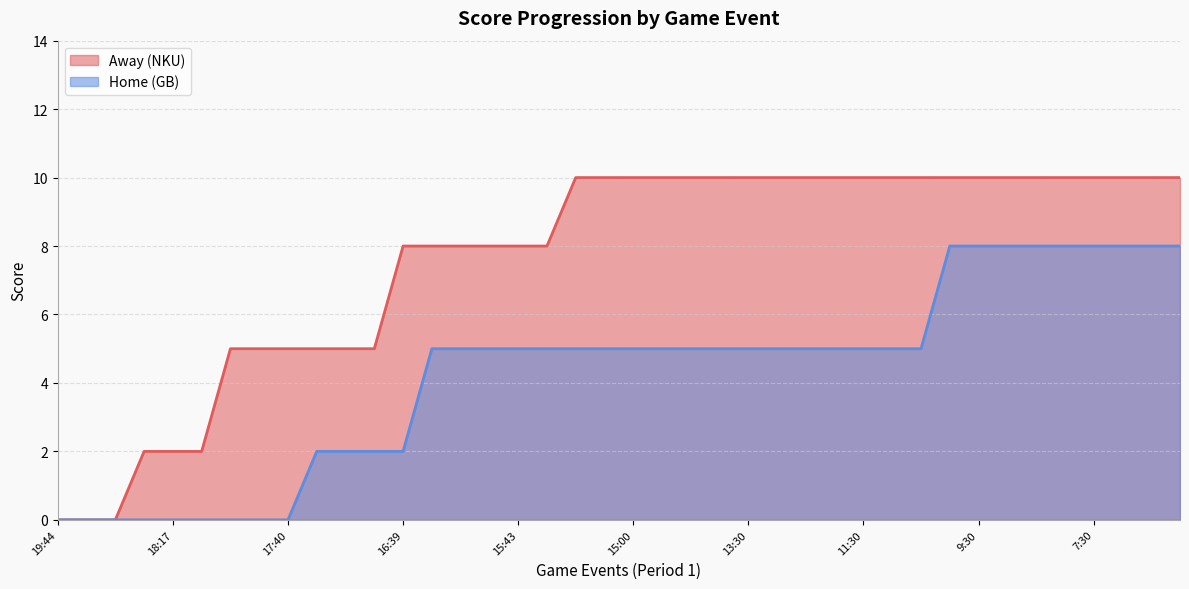

What is the average value of the Away series?

8